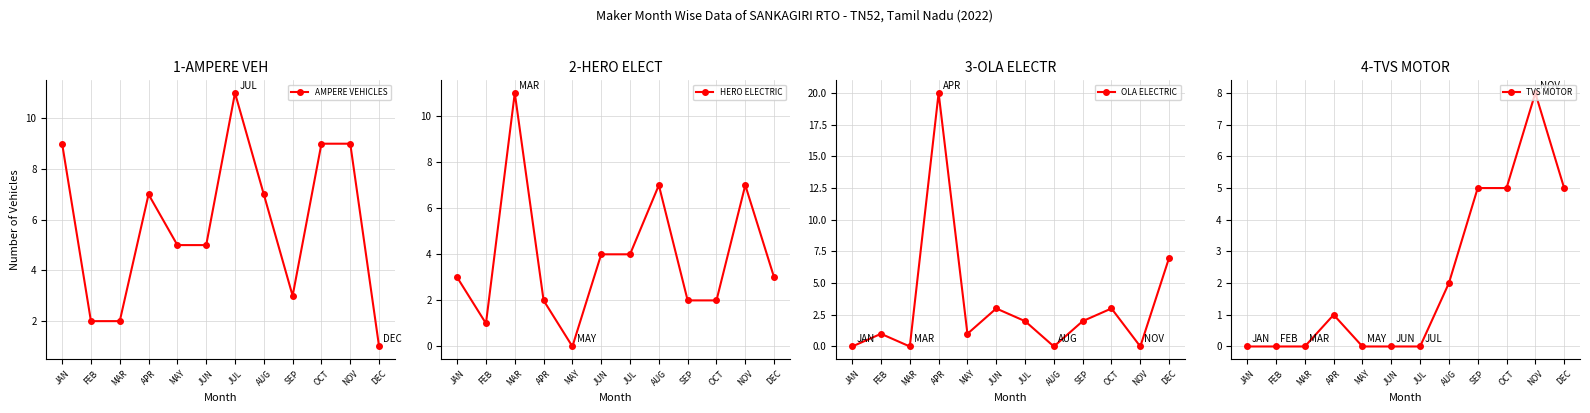

Is it true that AMPERE VEHICLES equals 9 at NOV?

True